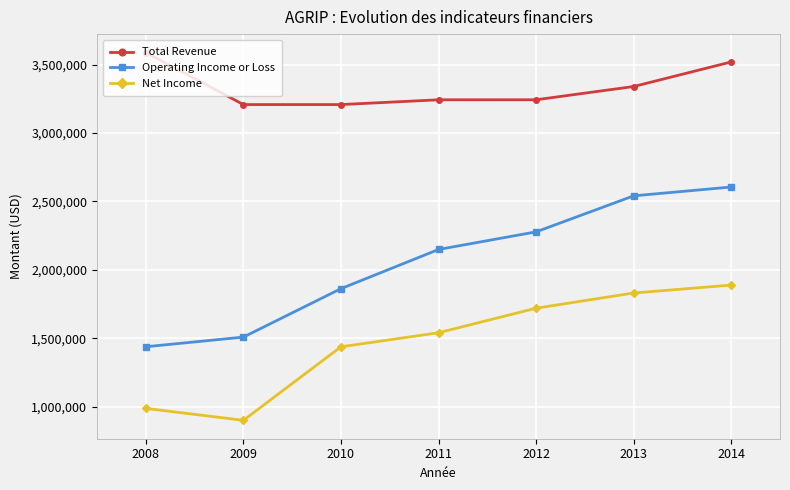

True or false: Total Revenue and Net Income cross at least once.

False